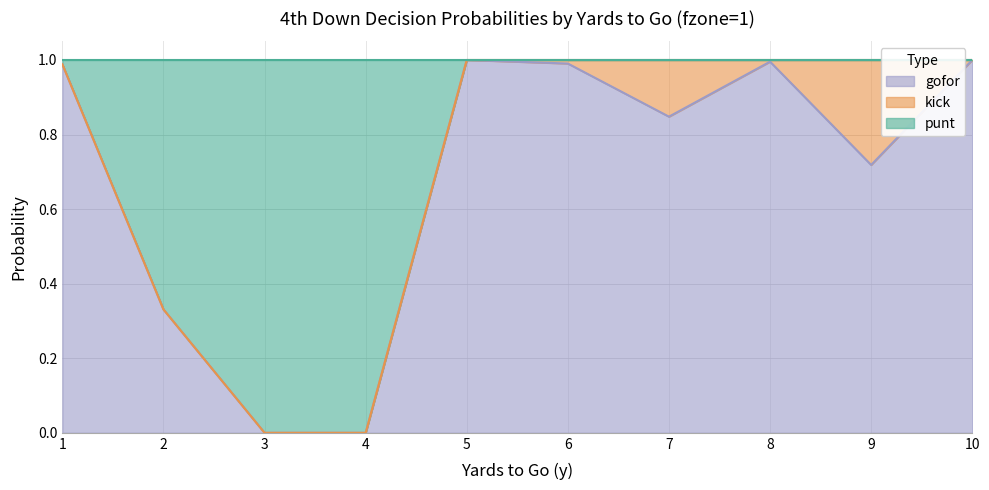

At which category does the chart reach its minimum across all series?

3